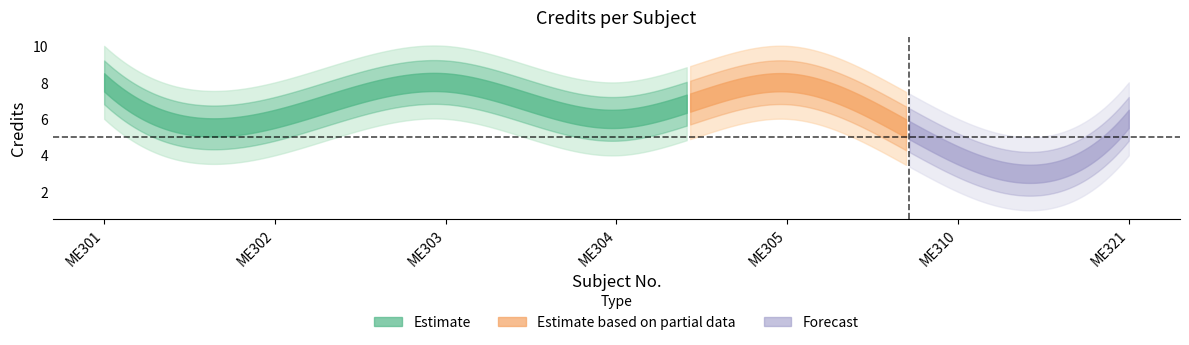

List the labels in order of value, largest first.

ME301, ME303, ME305, ME302, ME304, ME321, ME310